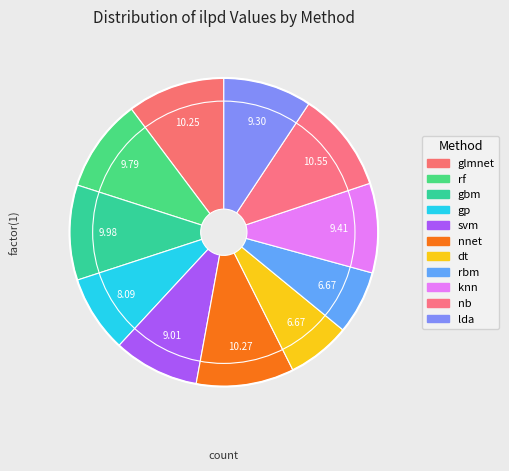

To the nearest percent, what is the combined percentage of nb and dt?

17%